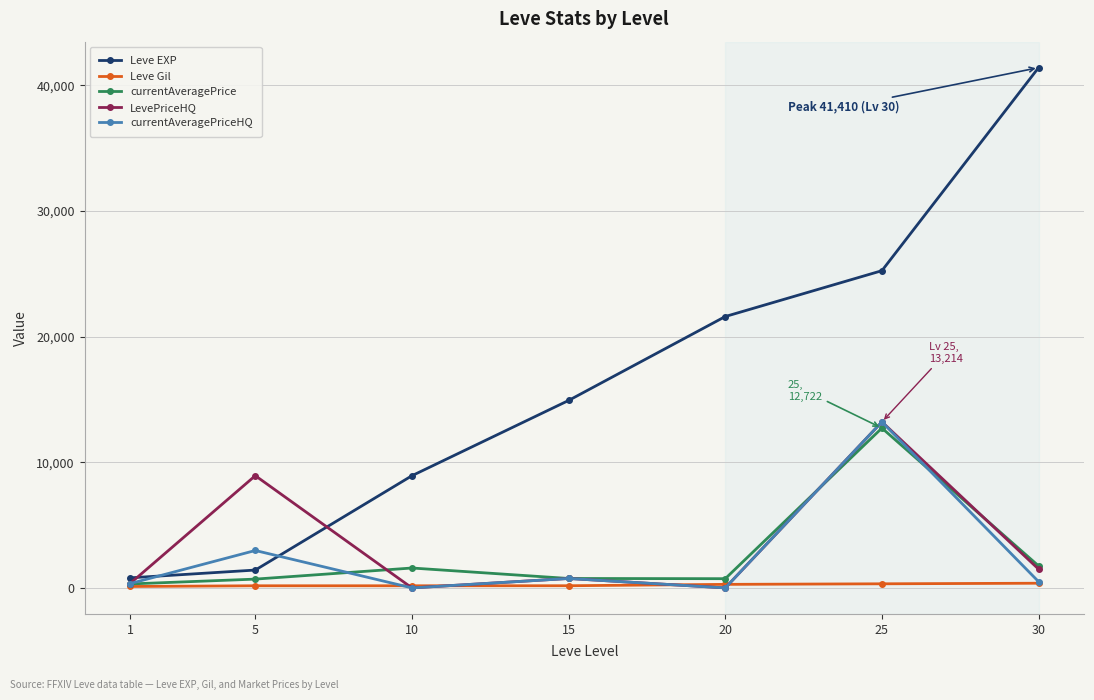

At which label does LevePriceHQ reach its peak?

25